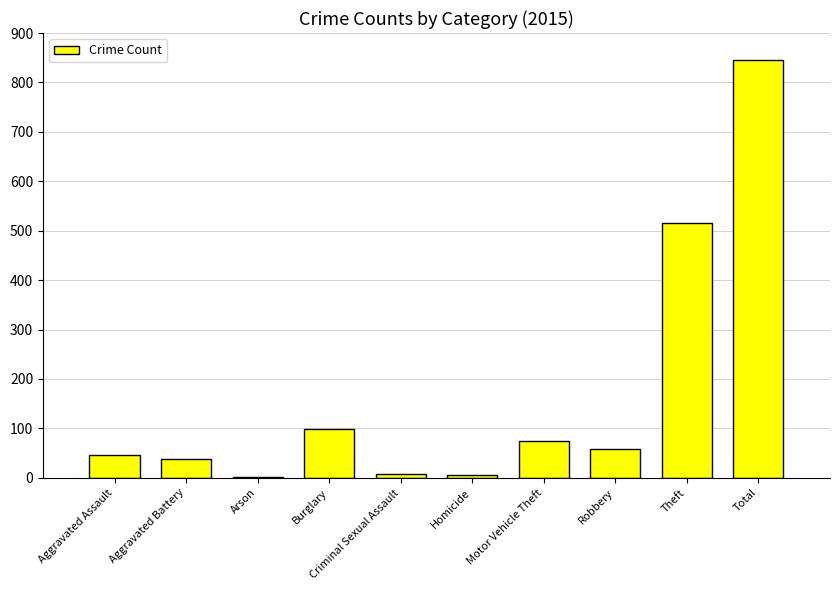

The value at Motor Vehicle Theft is 108. True or false?

False